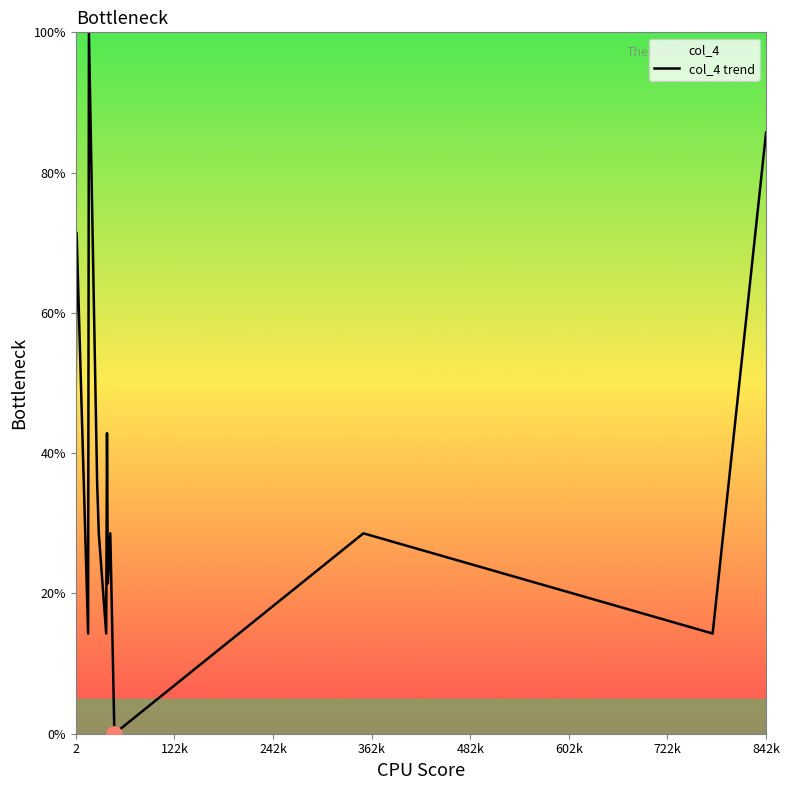

What is the greatest value displayed?

100.0